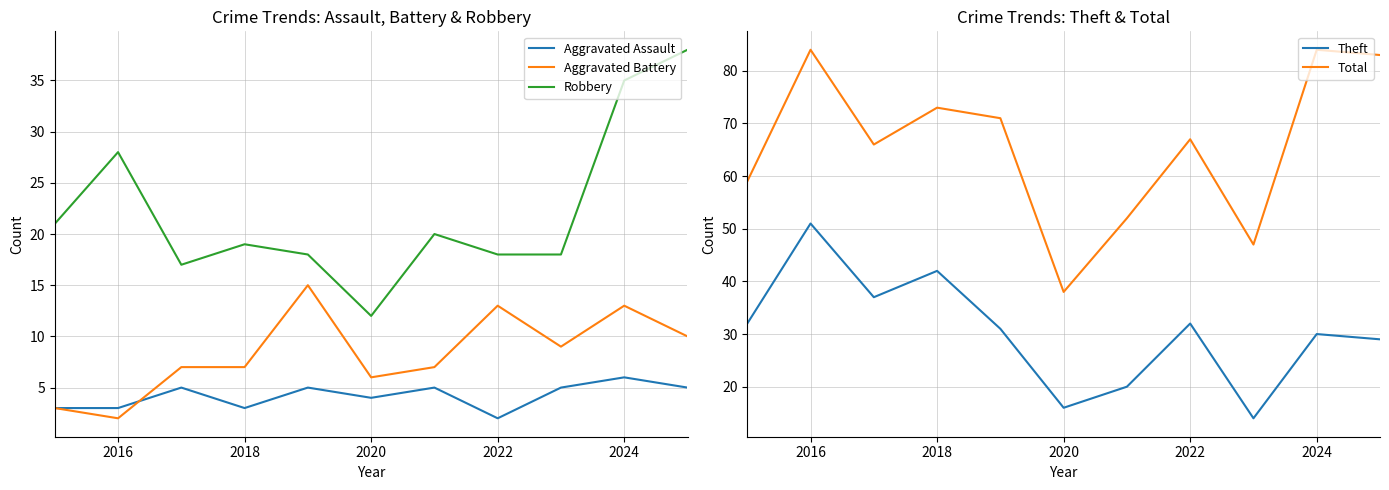

The Robbery series shows 28 at 2016. True or false?

True